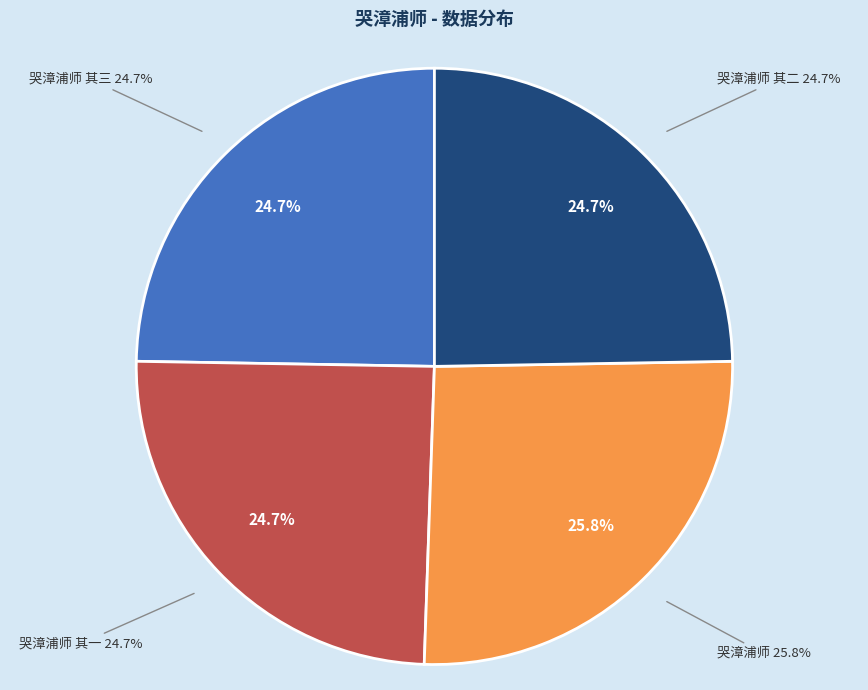

Is 哭漳浦师 the majority of the pie?

No